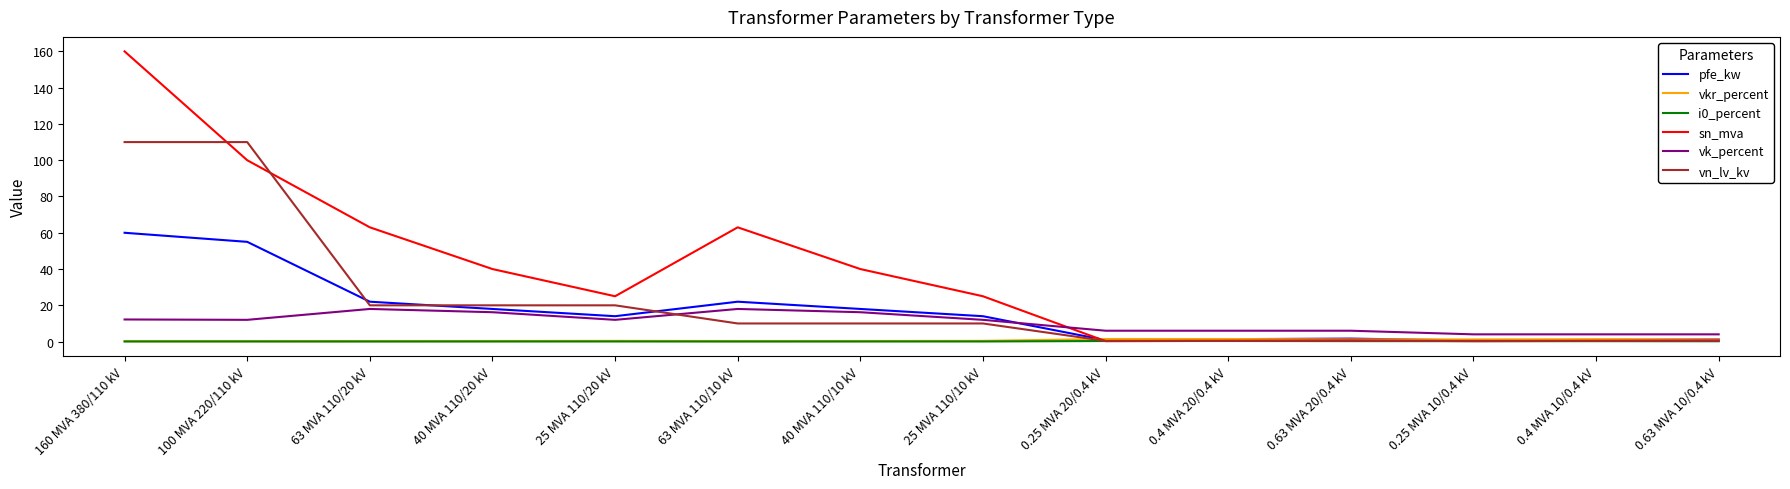

What is the difference between the highest and lowest values at 0.4 MVA 10/0.4 kV?

3.8